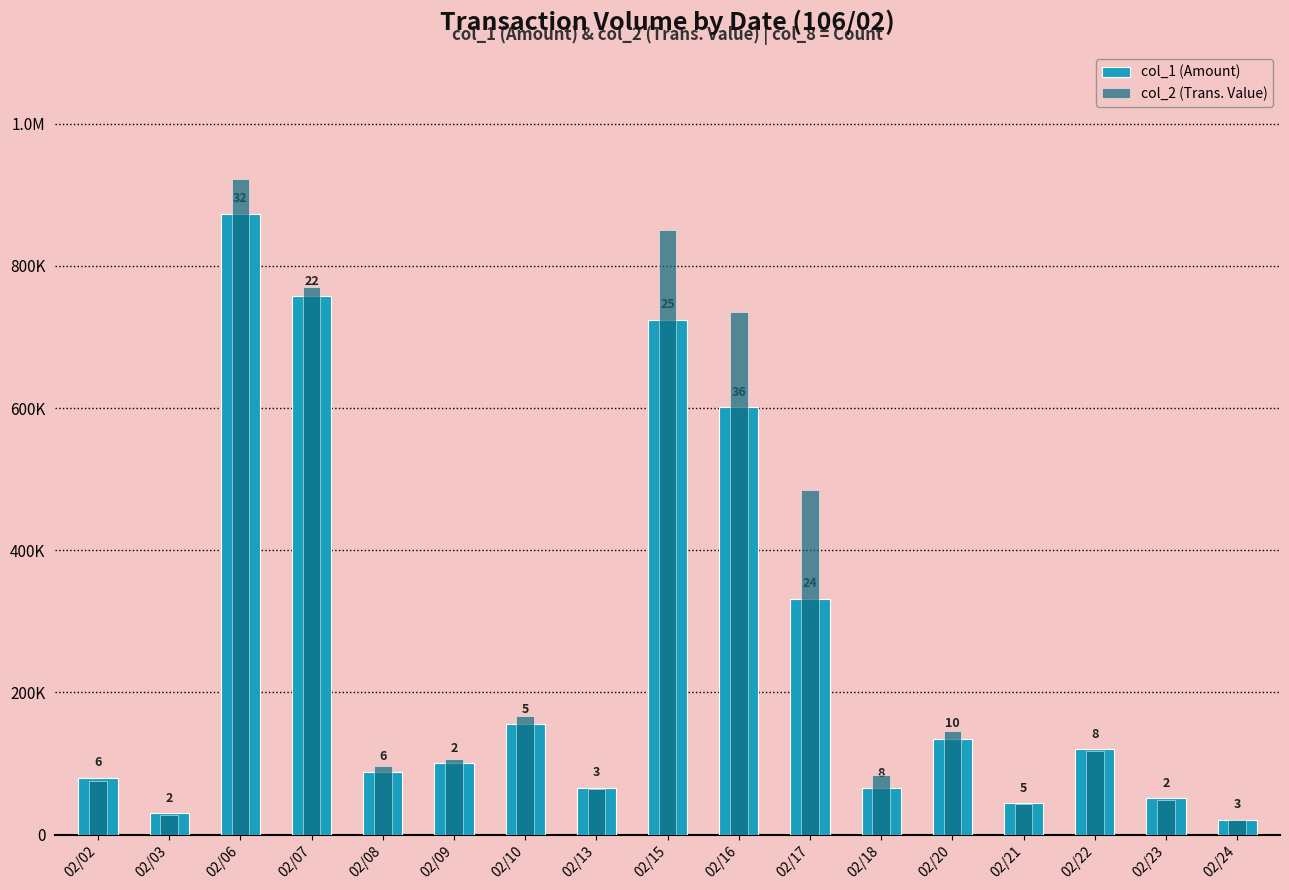

What is the value of the col_1 (Amount) bar at the 7th from the left?

155000